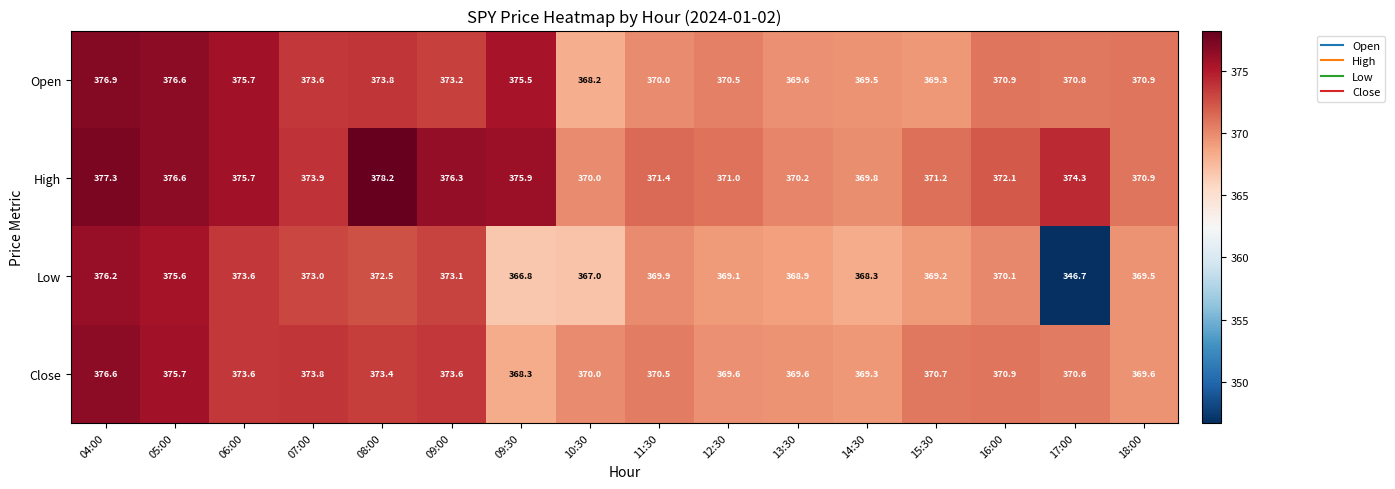

Between 13:30 and 14:30, which series saw the biggest shift?

Low